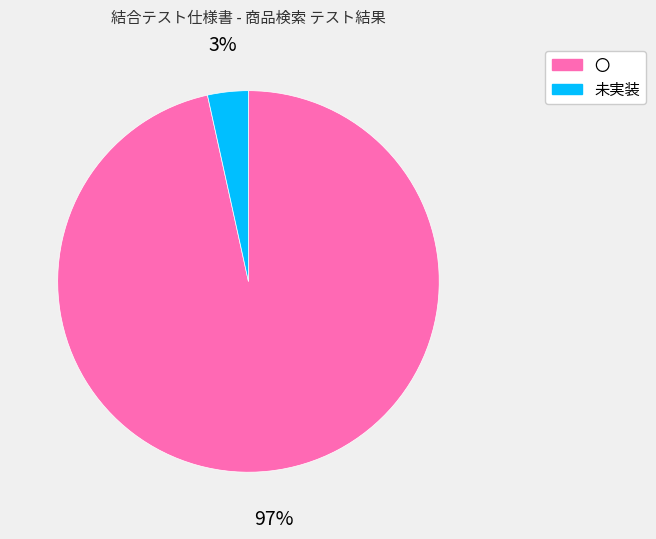

Combined, do 〇 and 未実装 account for over 50%?

Yes